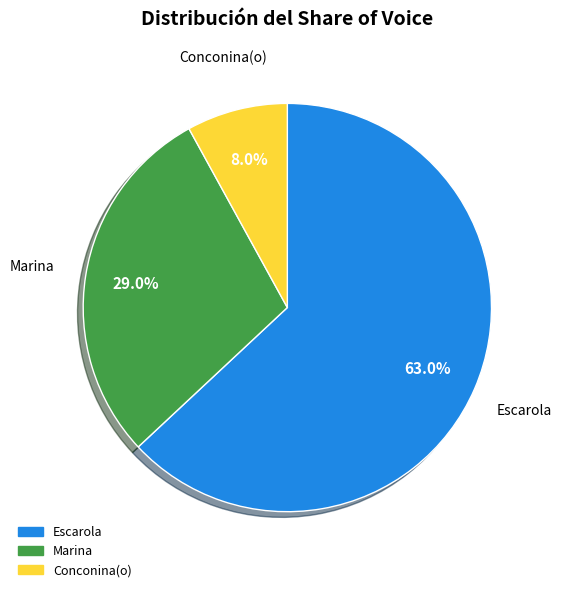

Is there a majority slice in this chart?

Yes